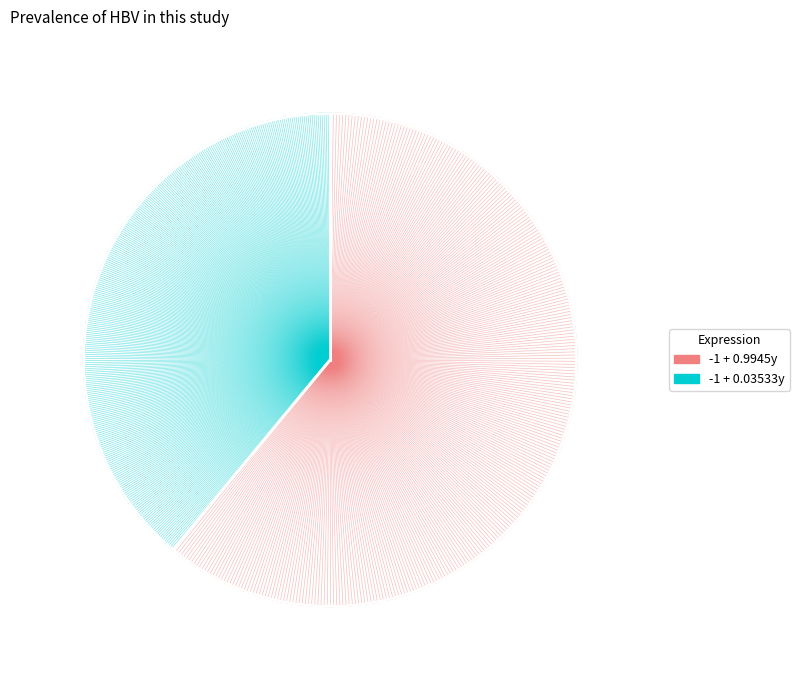

Which category has the smallest portion of the pie?

-1 + 0.03532875819594472y